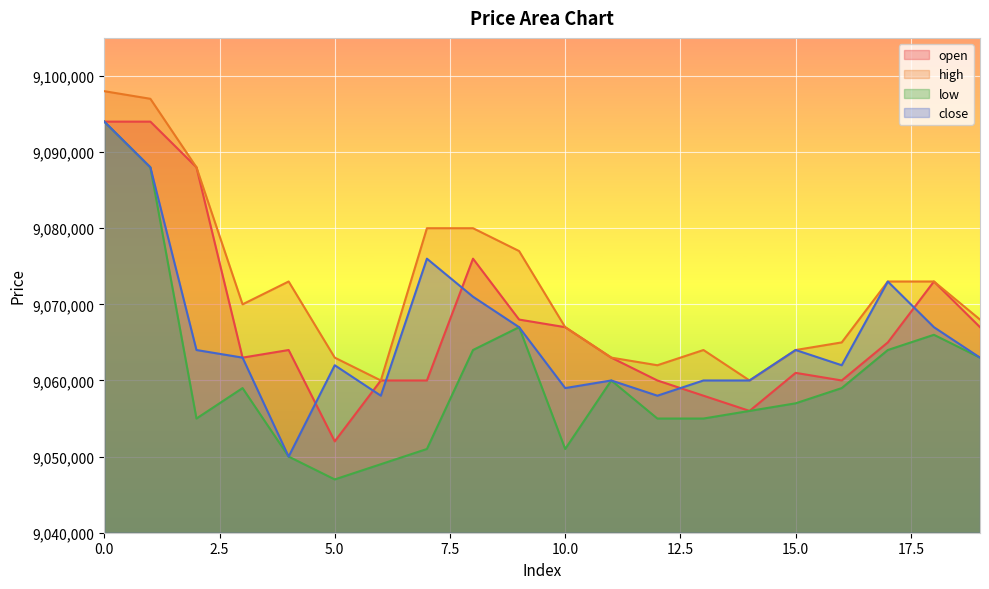

What is the difference between the high values at 17 and 7?

7000